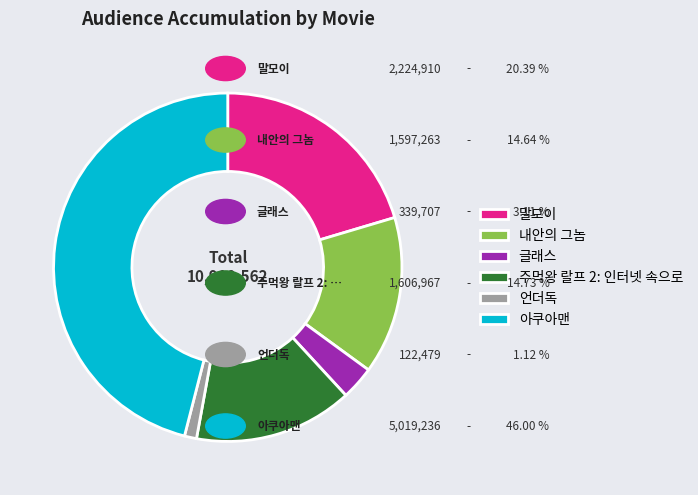

Is the sum of 주먹왕 랄프 2: 인터넷 속으로 and 언더독 greater than half?

No